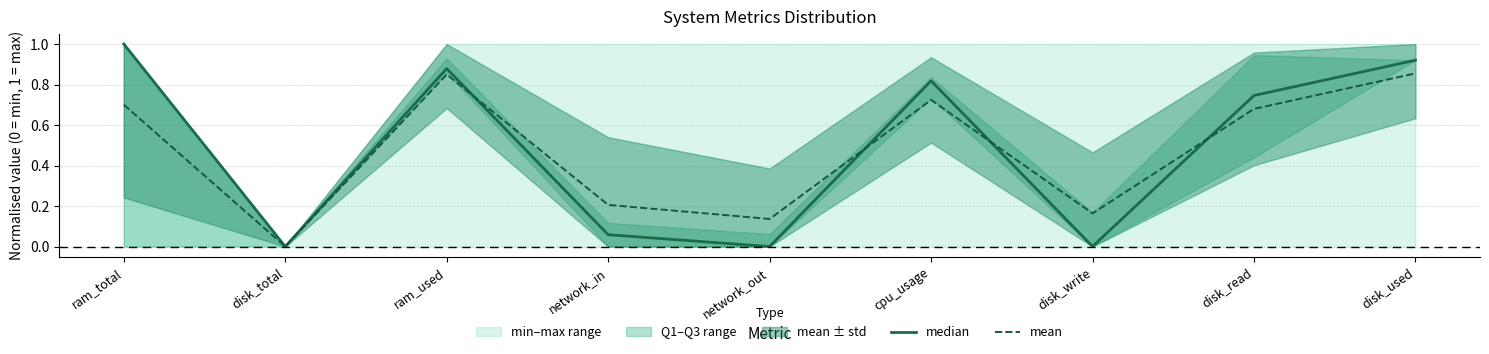

Reading right to left, transcribe all the data shown in this chart.

median: 0.9	0.7	0.0	0.8	0.0	0.1	0.9	0.0	1.0
mean: 0.9	0.7	0.2	0.7	0.1	0.2	0.8	0.0	0.7